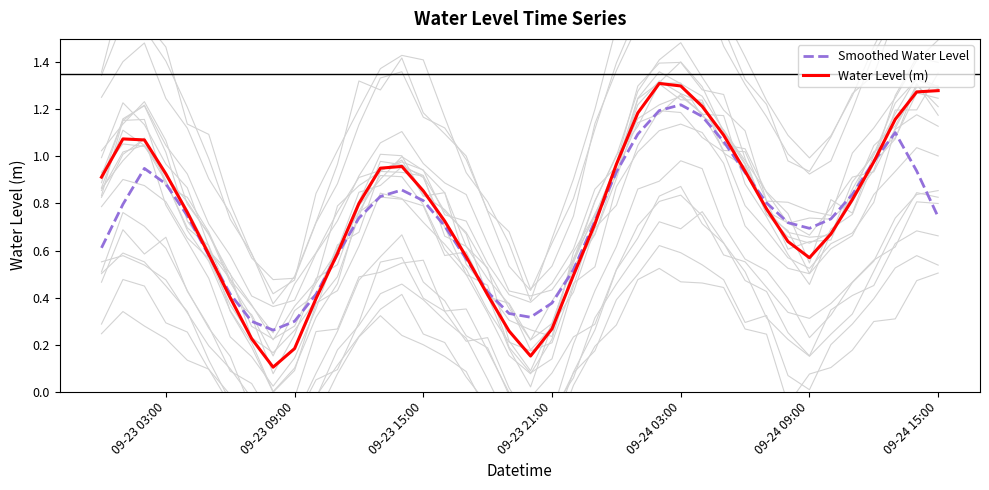

Which has a higher value, 09-24 15:00 or 09-23 15:00?

09-24 15:00